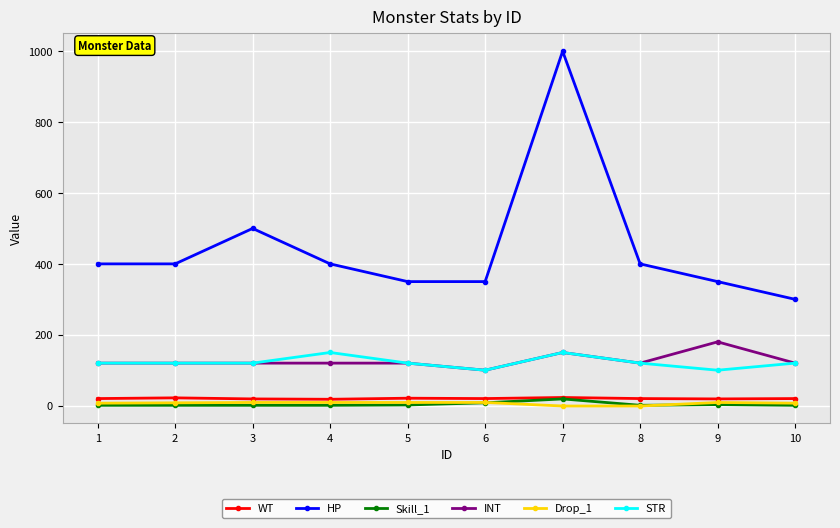

Is this an area chart (filled region under the line)?

No